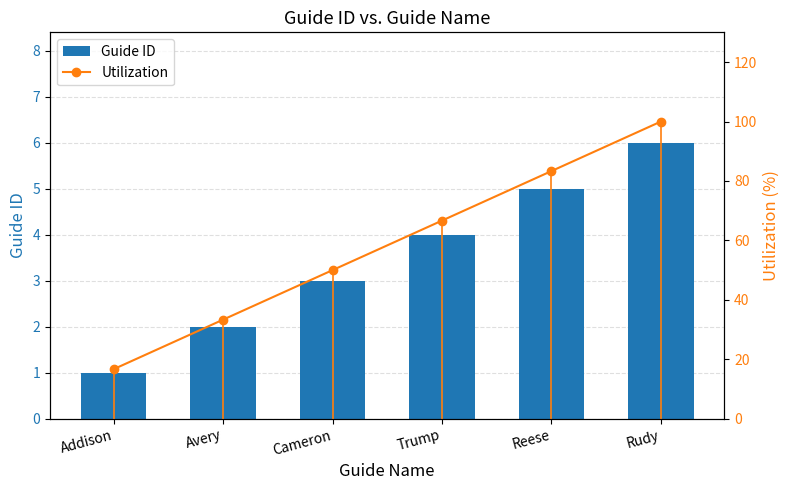

Is it true that Utilization equals 33.3 at Avery?

True